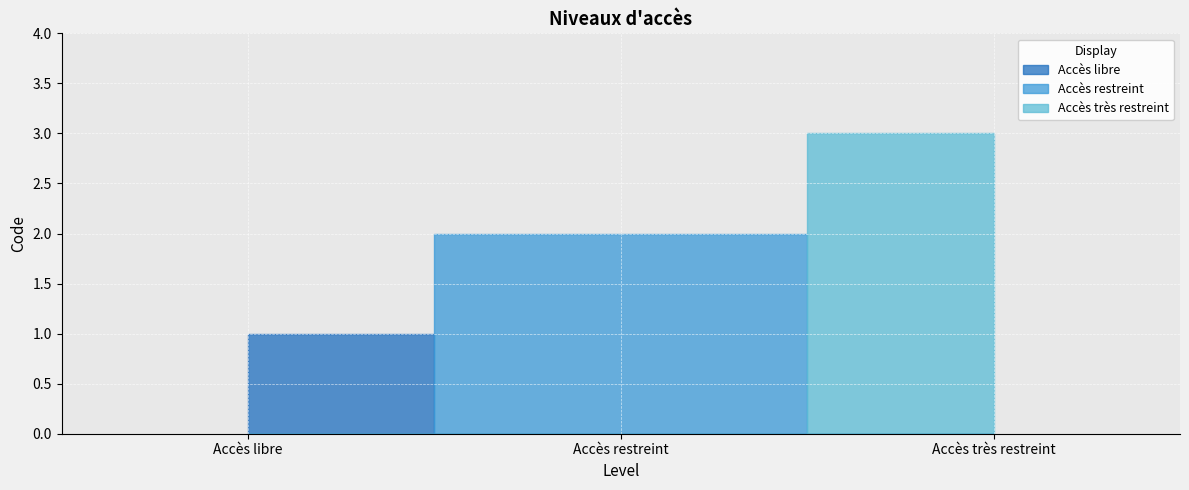

What is the label of the 2nd point from the right?

Accès restreint